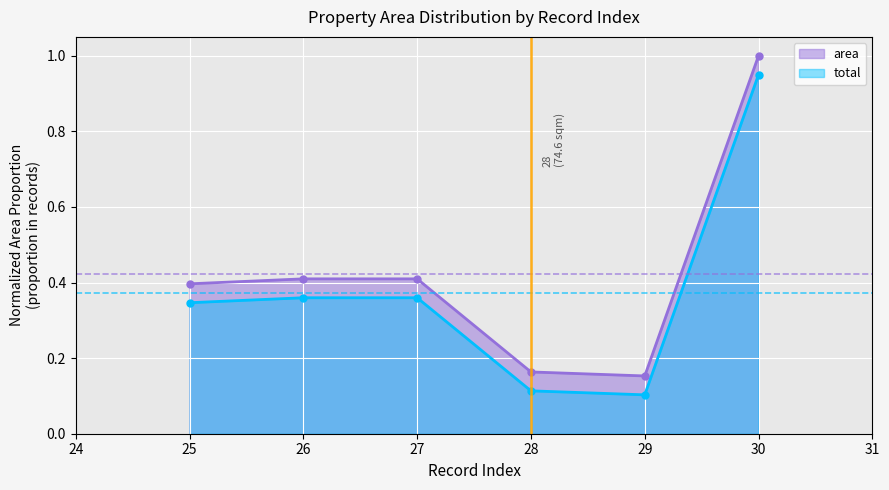

At how many categories does at least one series exceed 0?

6